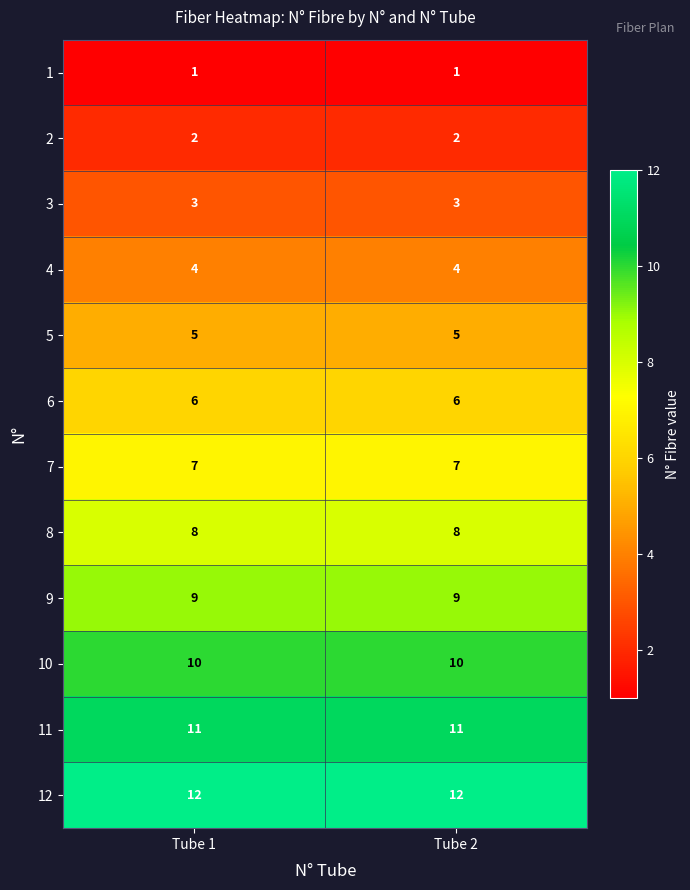

At Tube 1, list the series in order from largest to smallest.

12, 11, 10, 9, 8, 7, 6, 5, 4, 3, 2, 1